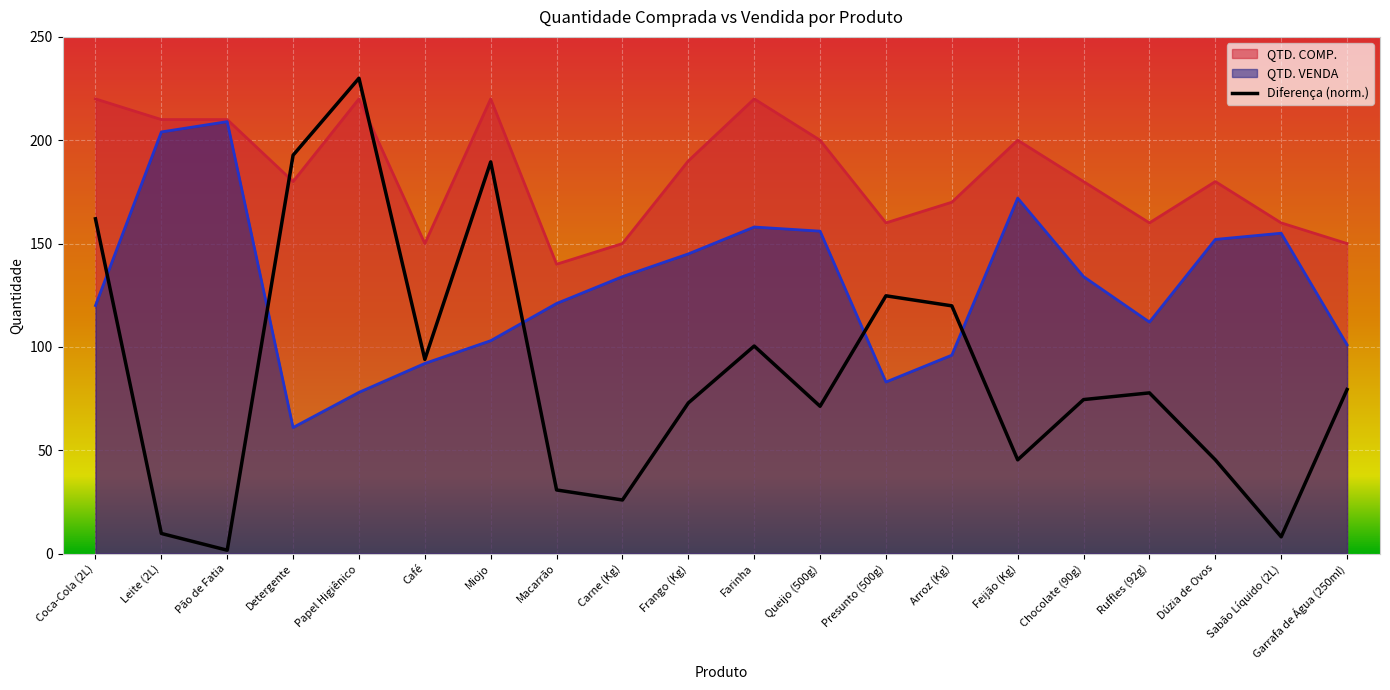

True or false: QTD. VENDA and QTD. COMP. intersect in this chart.

False